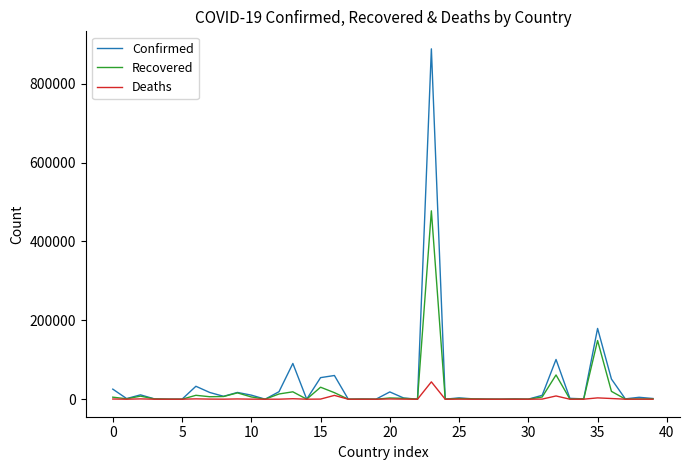

Rank the series by their maximum value, from highest to lowest.

Confirmed, Recovered, Deaths